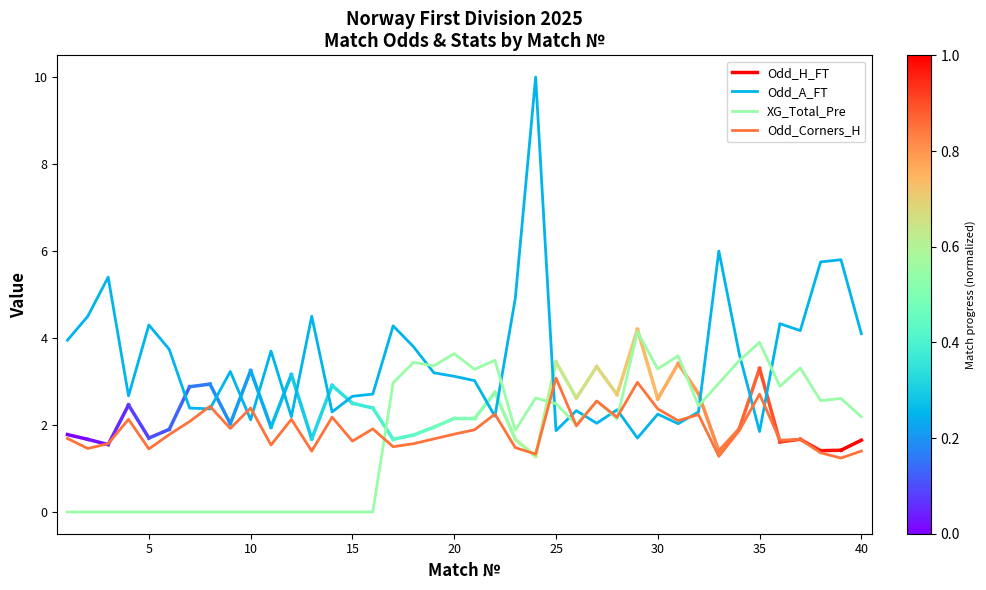

How many lines are shown in the chart?

3